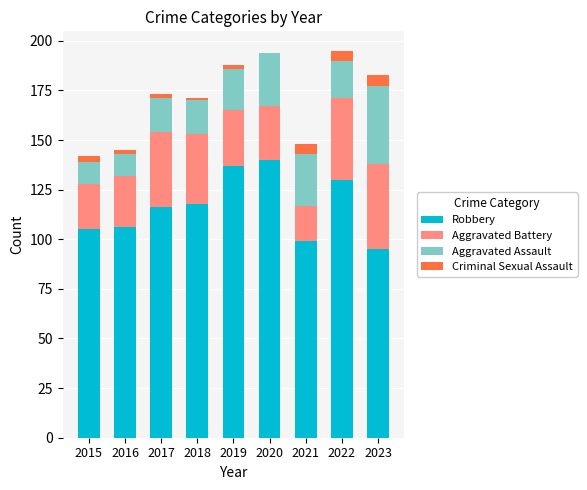

The value of Robbery at 2015 is 176. True or false?

False